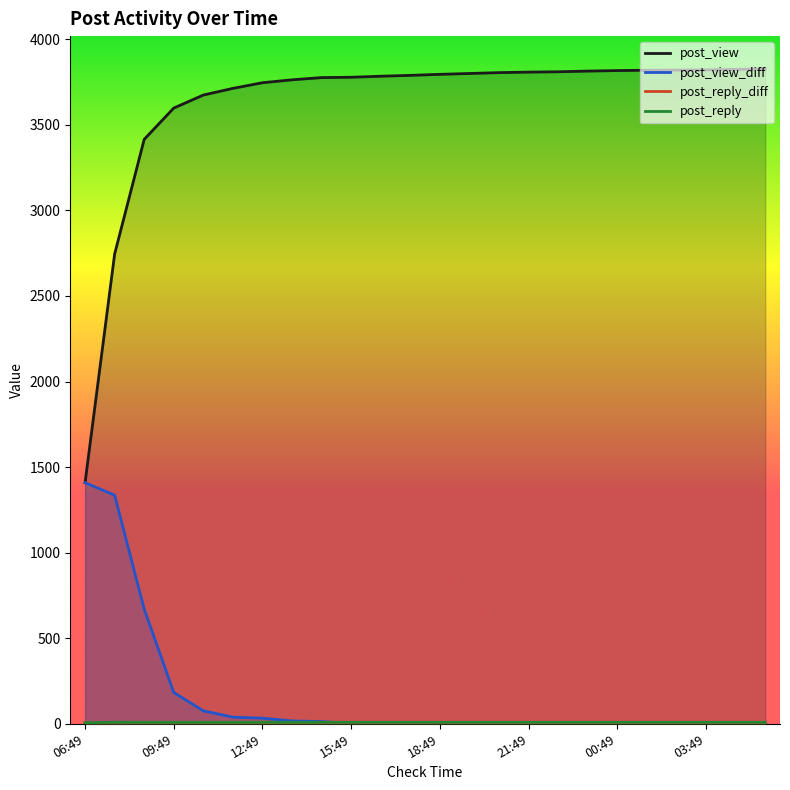

The post_view series shows 3827 at 23. True or false?

True